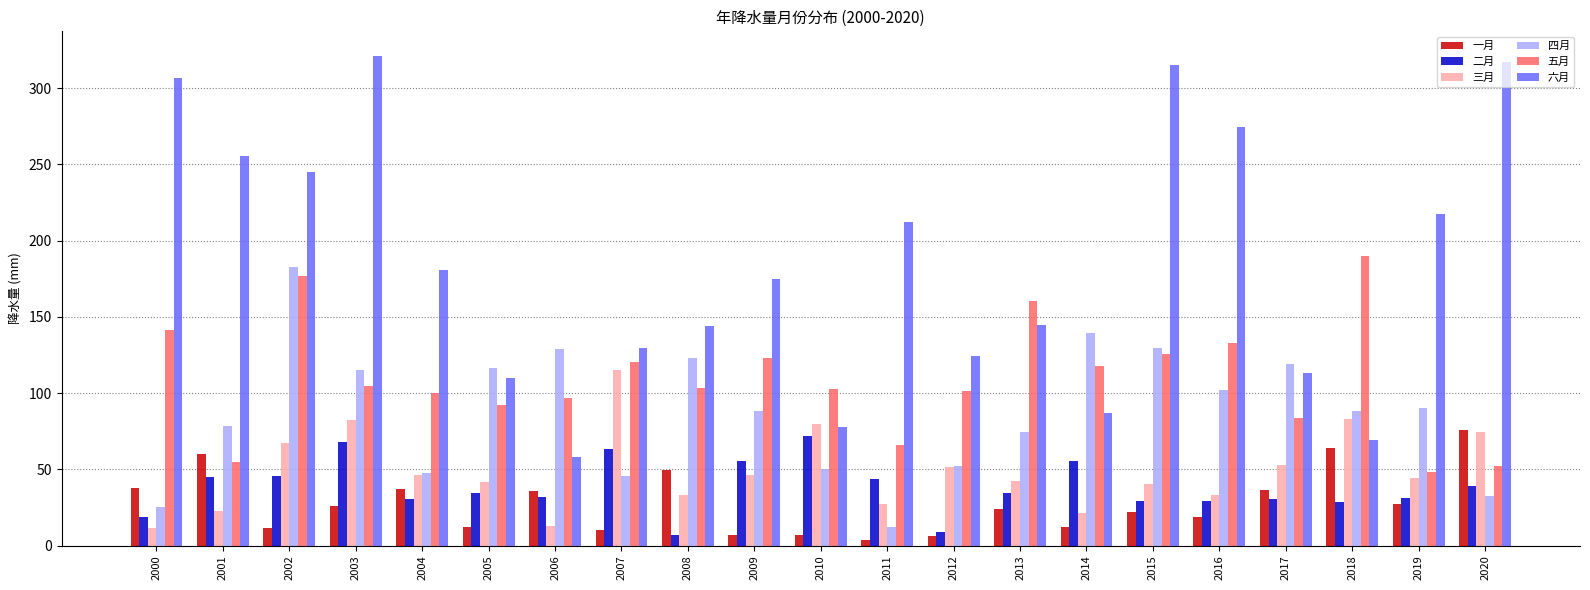

Read the 六月 value at 2002.

244.8